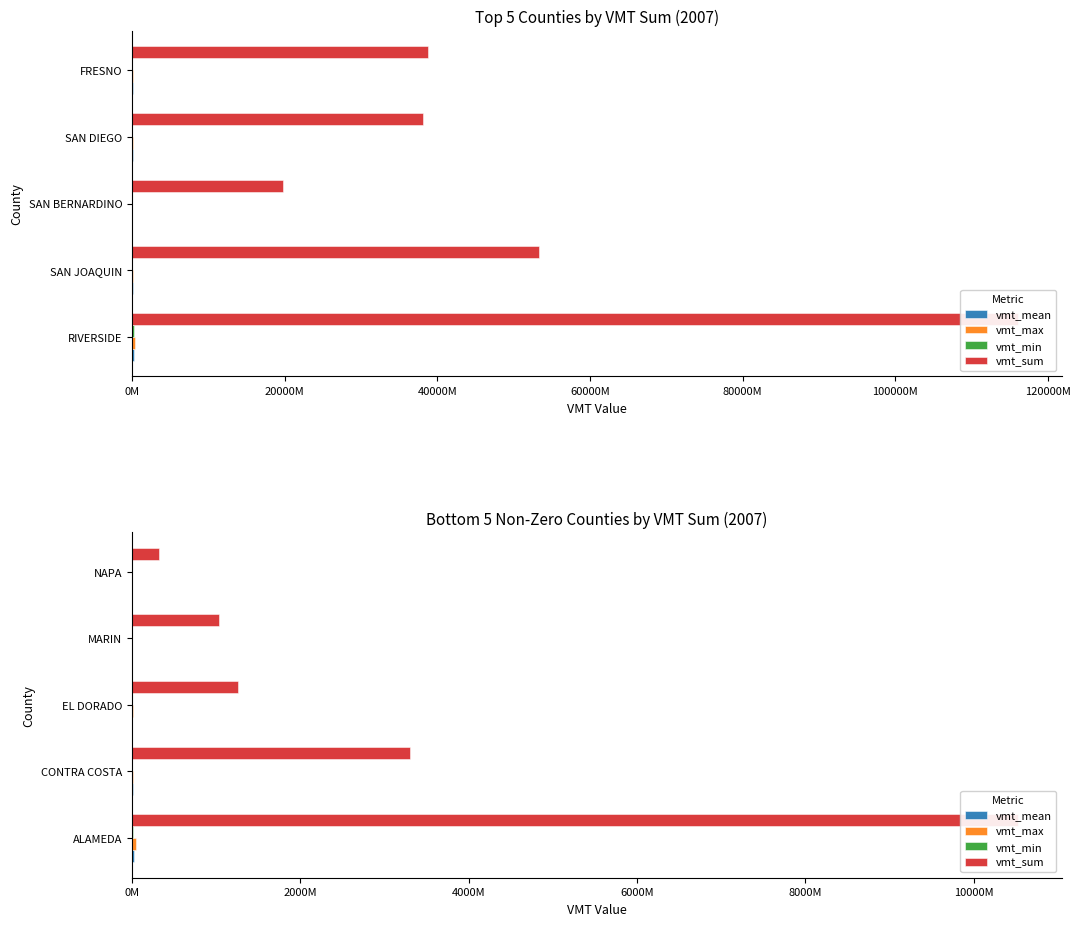

What are all the series names shown in the legend?

vmt_mean, vmt_max, vmt_min, vmt_sum